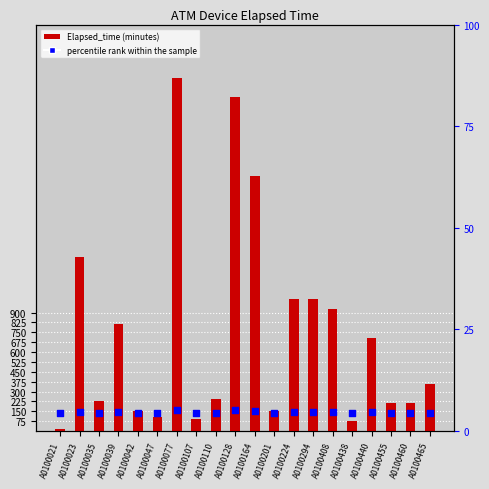

Which series reaches the minimum Y coordinate?

Elapsed_time